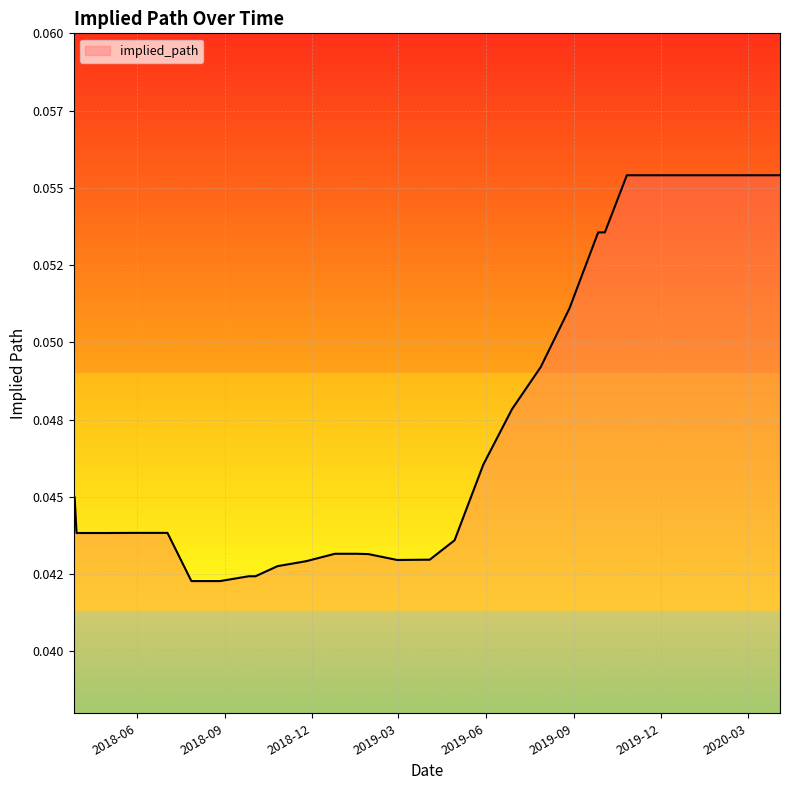

Reading right to left, what are all the values shown in this chart?

2020-04-03=0.1	2019-12-25=0.1	2019-11-25=0.1	2019-10-26=0.1	2019-10-03=0.1	2019-09-26=0.1	2019-08-27=0.1	2019-07-28=0.0	2019-06-28=0.0	2019-05-29=0.0	2019-04-29=0.0	2019-04-03=0.0	2019-03-30=0.0	2019-02-28=0.0	2019-01-29=0.0	2019-01-17=0.0	2019-01-03=0.0	2018-12-25=0.0	2018-11-25=0.0	2018-10-26=0.0	2018-10-03=0.0	2018-09-26=0.0	2018-08-27=0.0	2018-07-28=0.0	2018-07-03=0.0	2018-06-28=0.0	2018-05-29=0.0	2018-04-29=0.0	2018-03-30=0.0	2018-03-28=0.0	2018-03-27=0.0